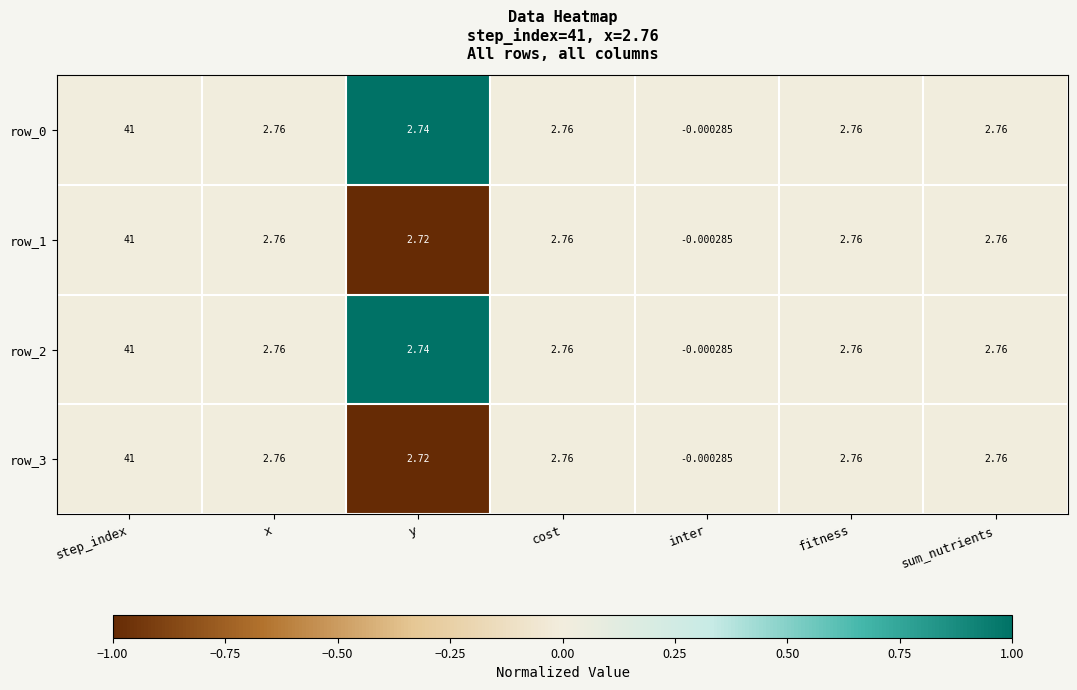

At which category is the sum across all series the highest?

step_index